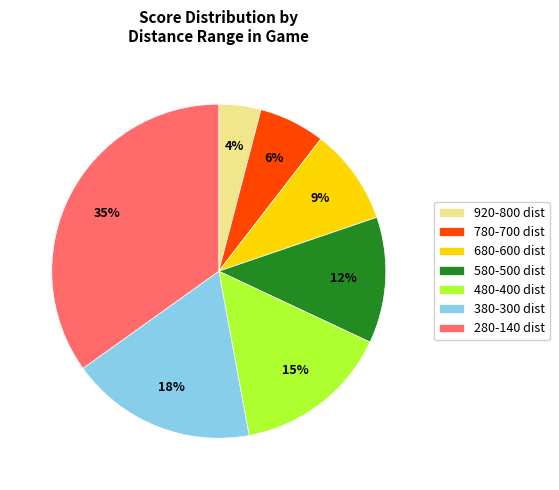

Which slice is the largest?

280-140 dist